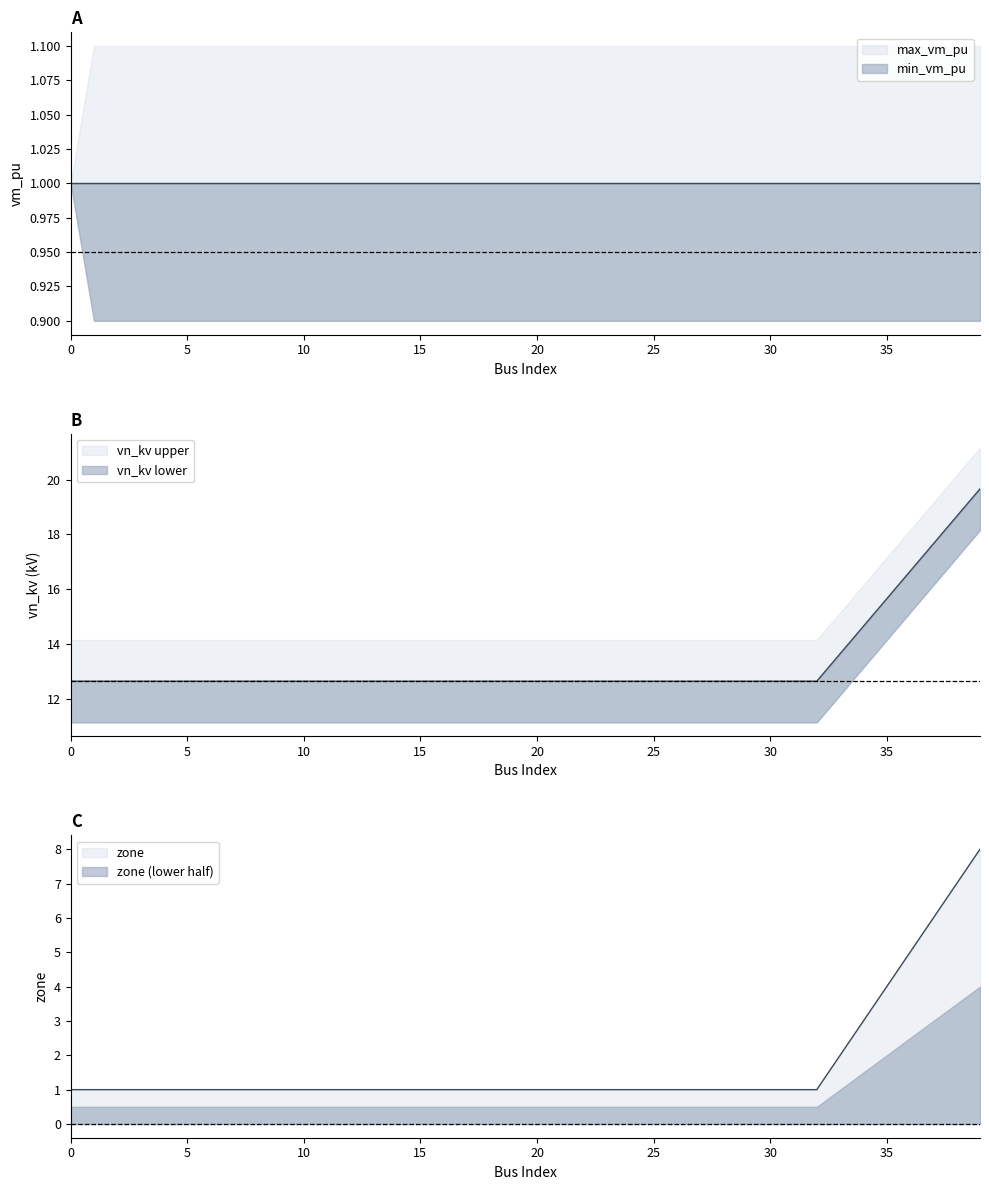

Is it true that zone equals 1.3 at 6?

False